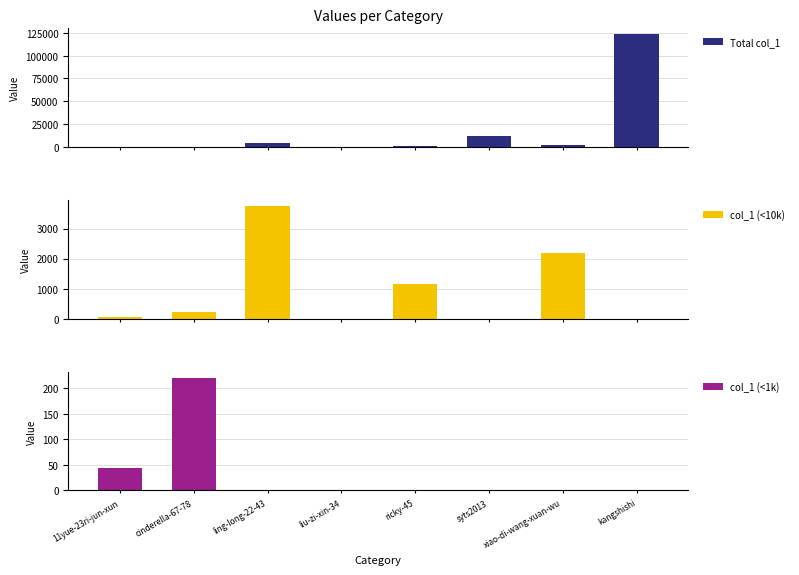

Count the number of data series in this chart.

3